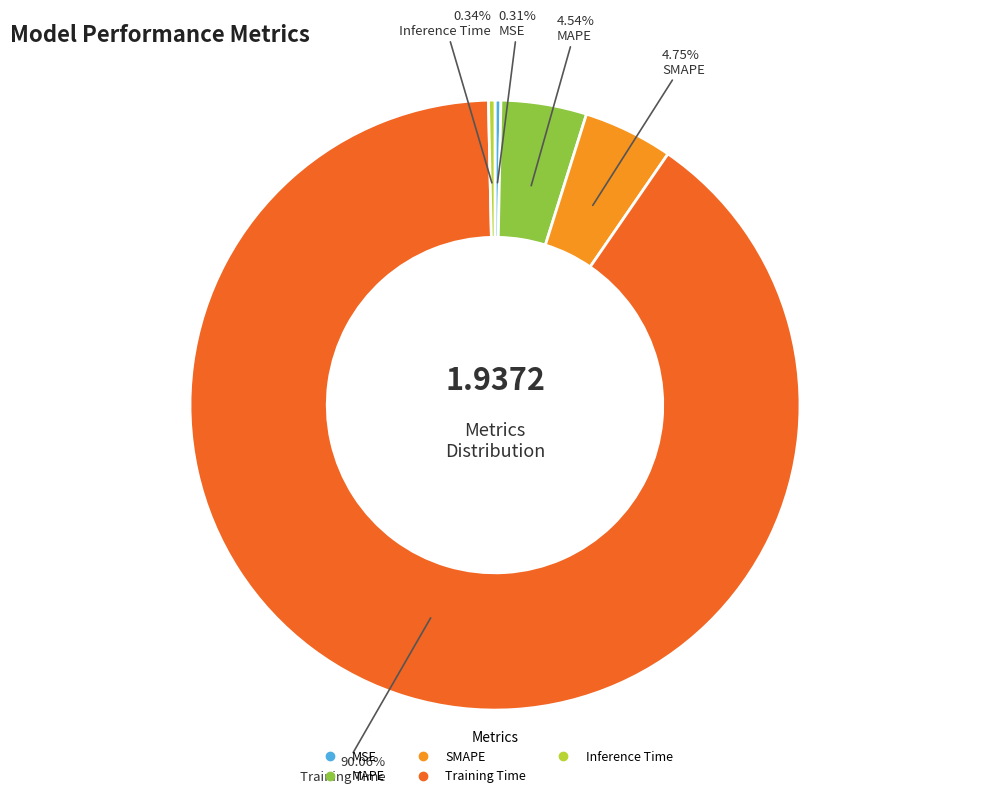

Which category accounts for the majority?

Training Time